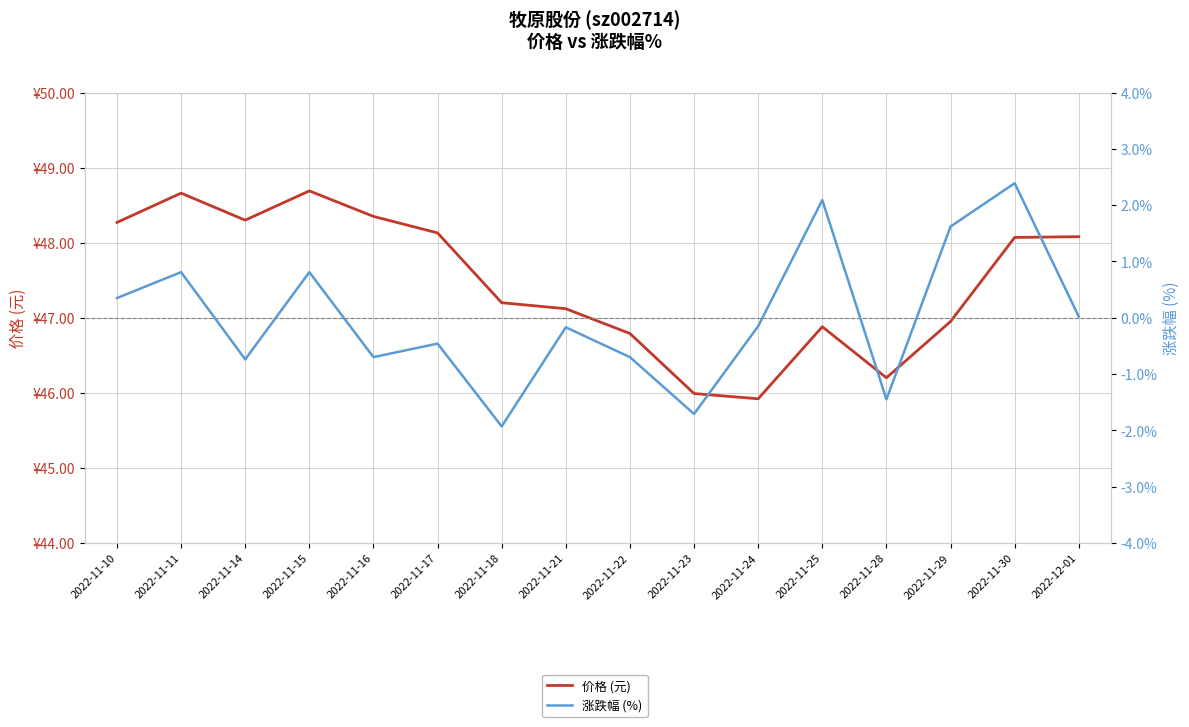

Between 2022-11-29 and 2022-11-23, which is larger?

2022-11-29